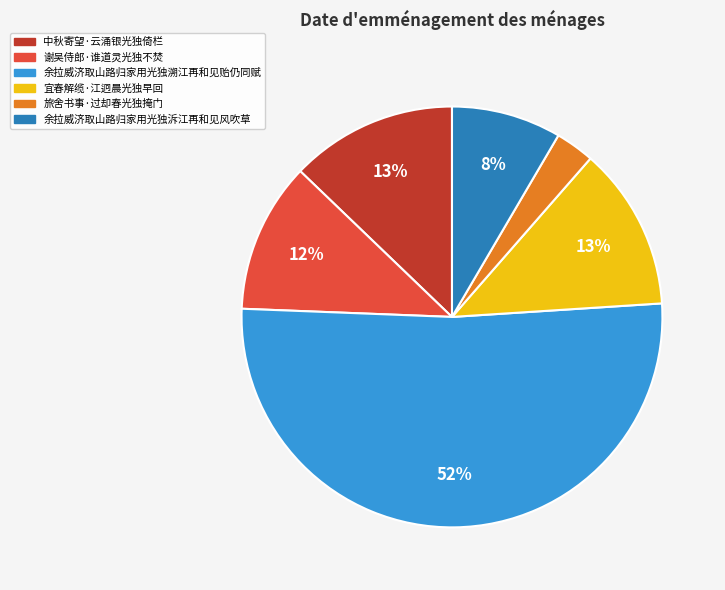

Which has a higher value, 中秋寄望·云涌银光独倚栏 or 旅舍书事·过却春光独掩门?

中秋寄望·云涌银光独倚栏